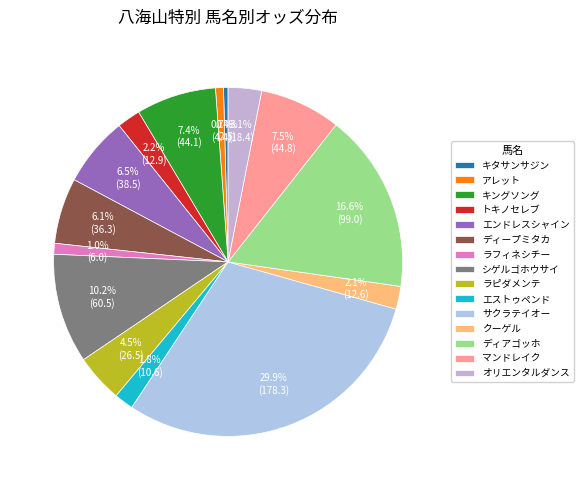

Does トキノセレブ represent more than half of the total?

No